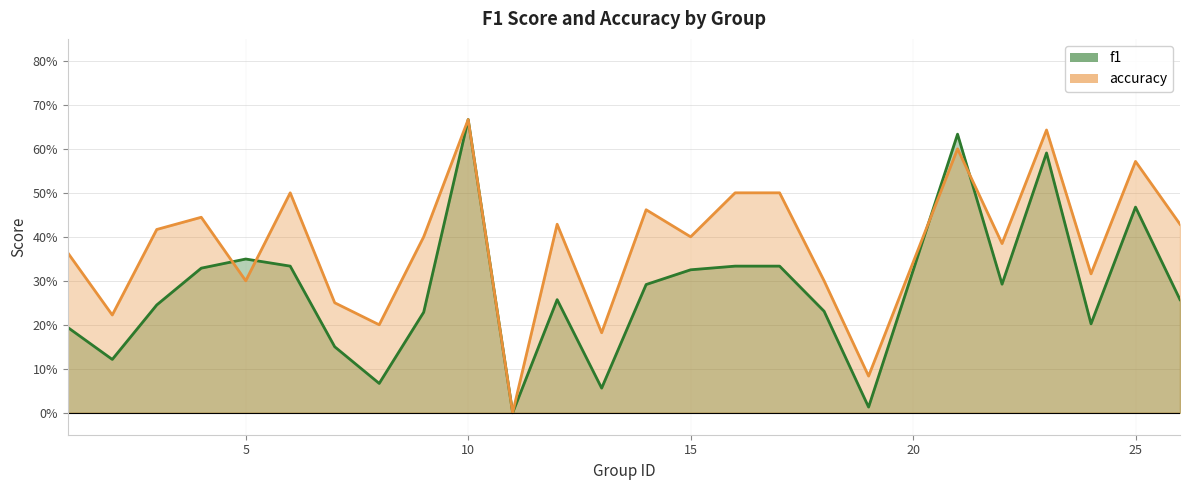

In accuracy, how many points are lower than both neighbors (excluding endpoints)?

9